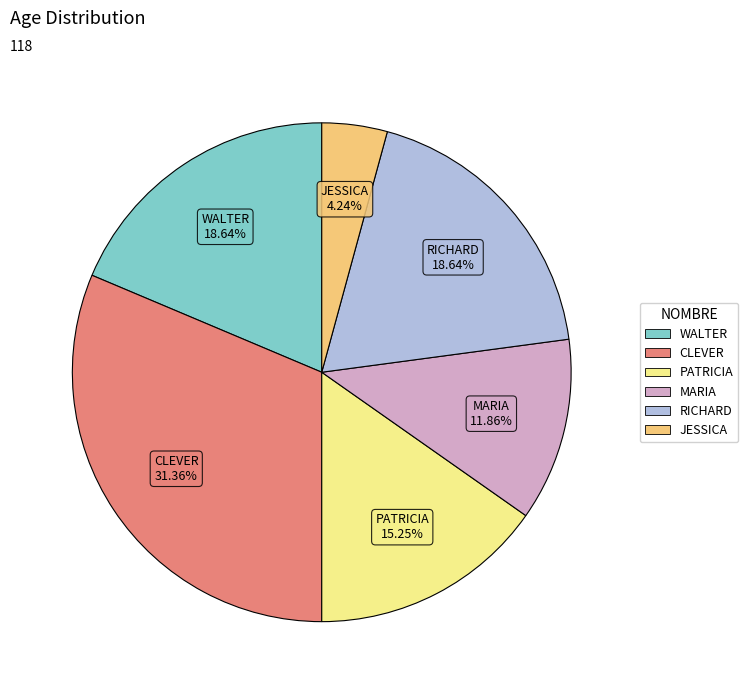

What is the total percentage of CLEVER and MARIA?

43.2%